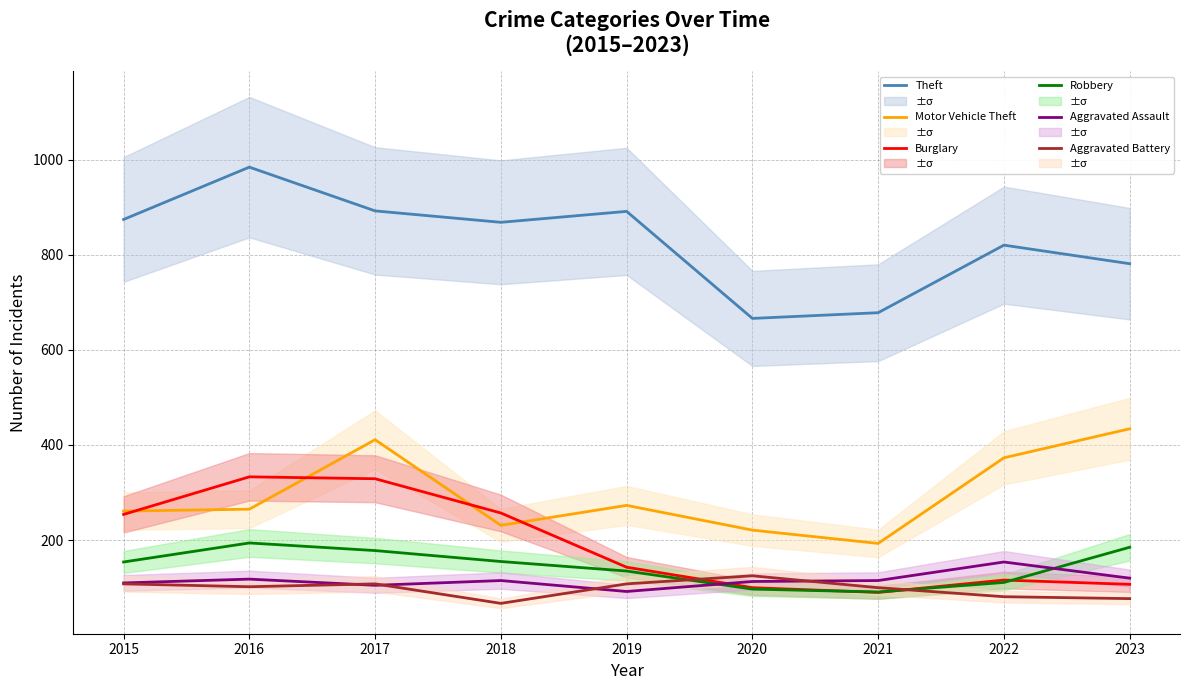

At which category does Robbery reach its first local valley?

2021